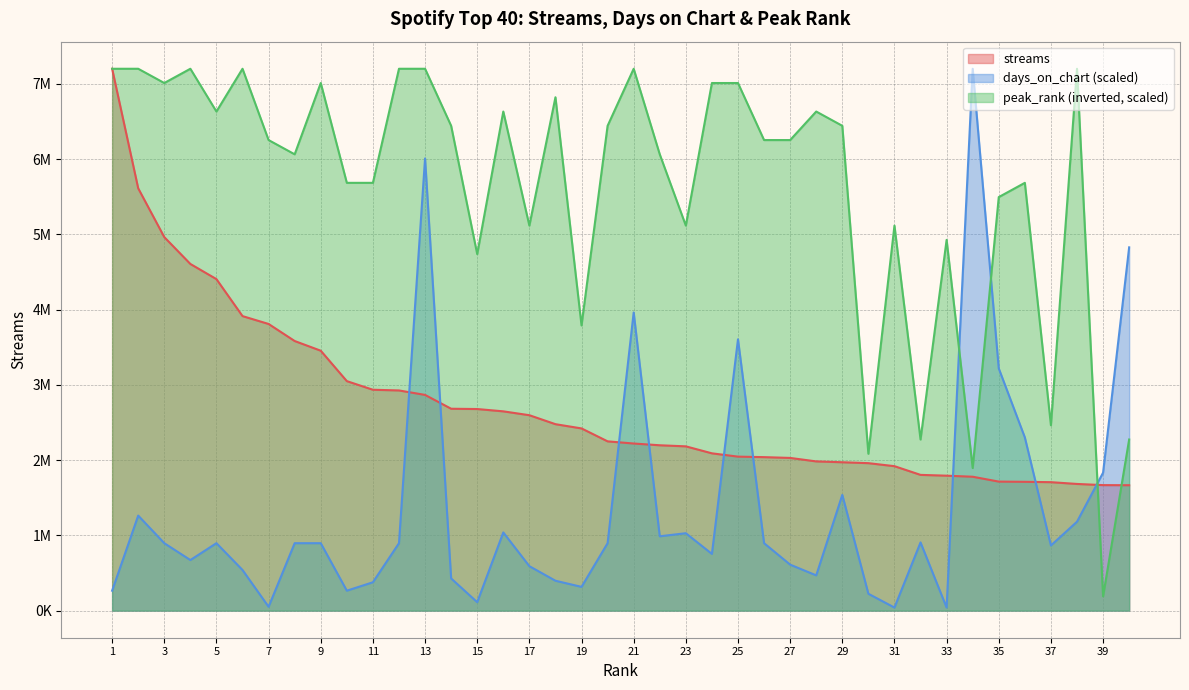

Between 5 and 10, which series saw the biggest shift?

streams